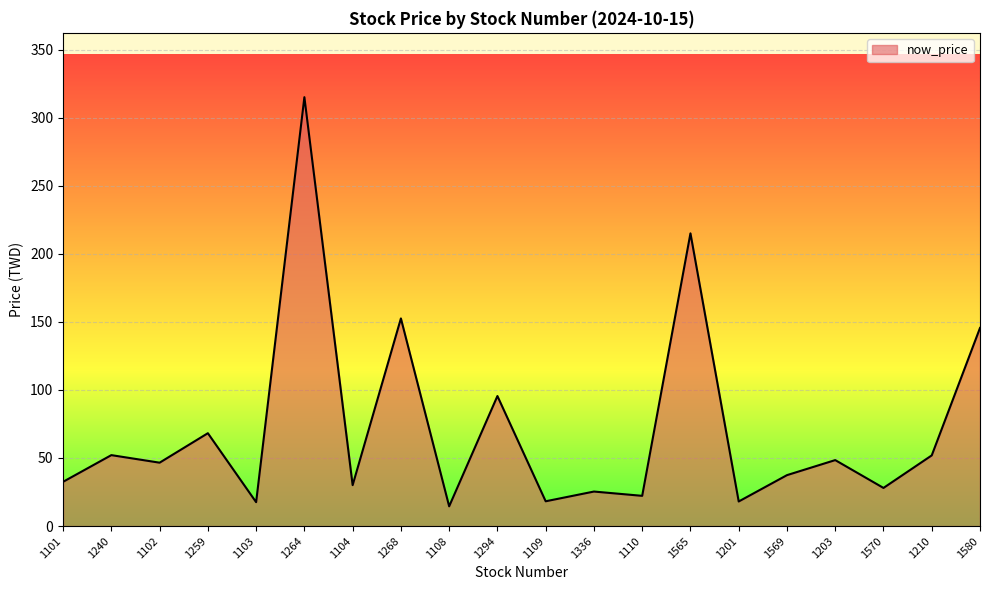

Does the chart display data point markers on the line(s)?

No